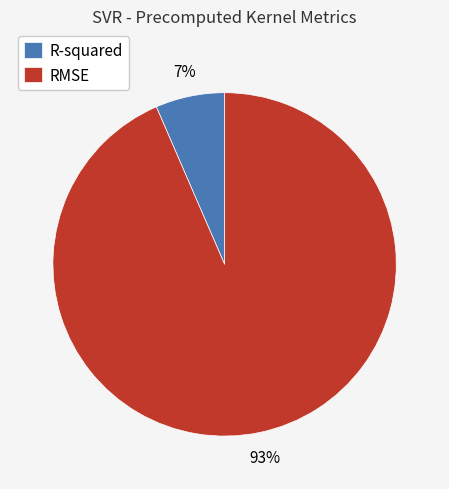

The R-squared slice represents 7% of the pie. True or false?

True